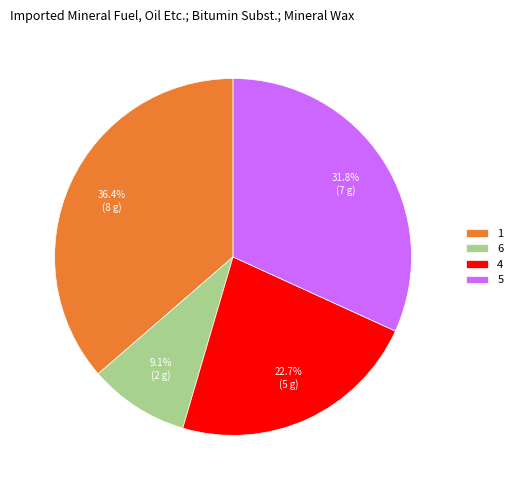

Count the number of slices in the pie.

4